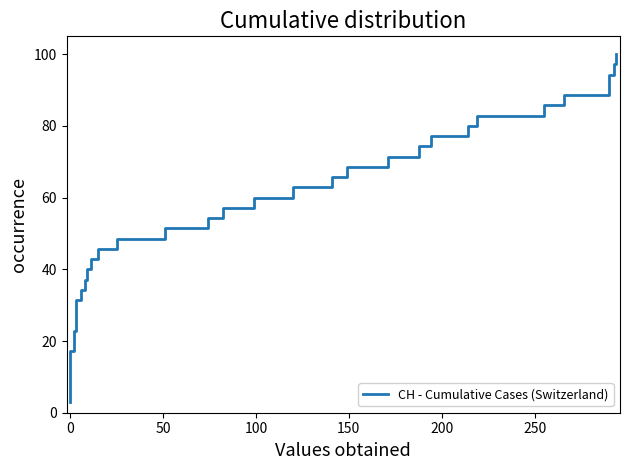

What is the smallest value displayed?

2.9